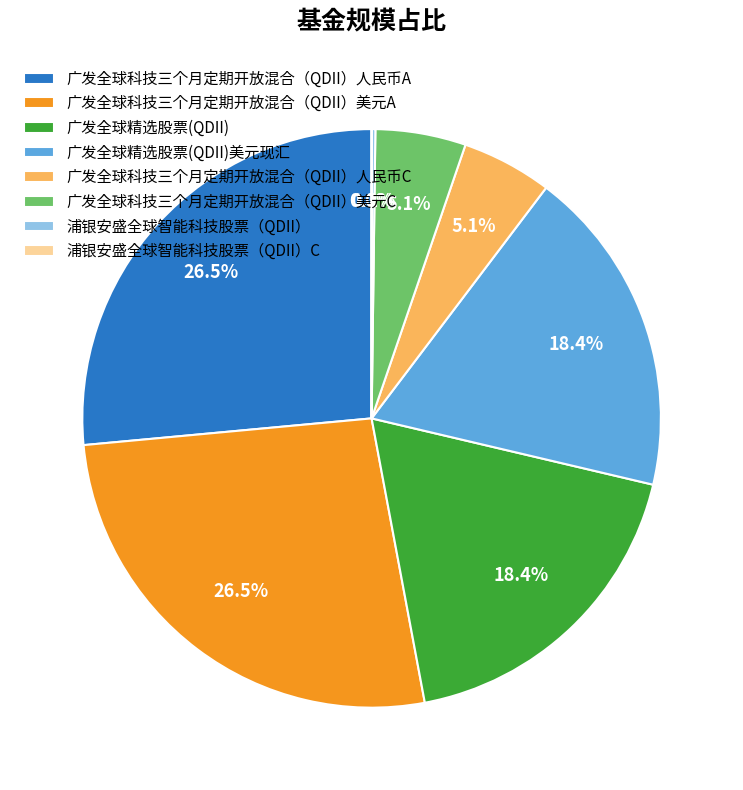

Between 广发全球精选股票(QDII) and 广发全球科技三个月定期开放混合（QDII）美元C, which is larger?

广发全球精选股票(QDII)